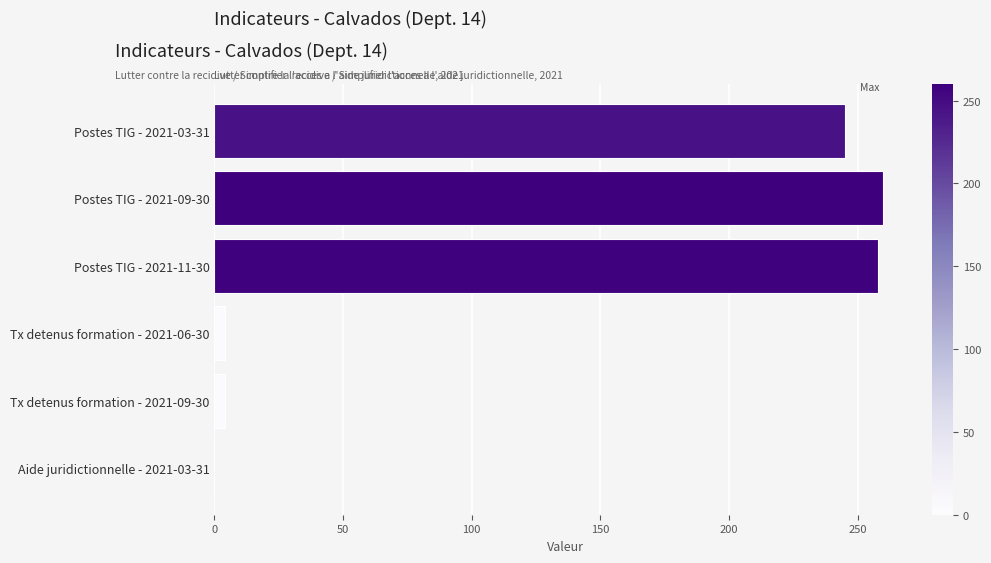

What is the sum of all values?

771